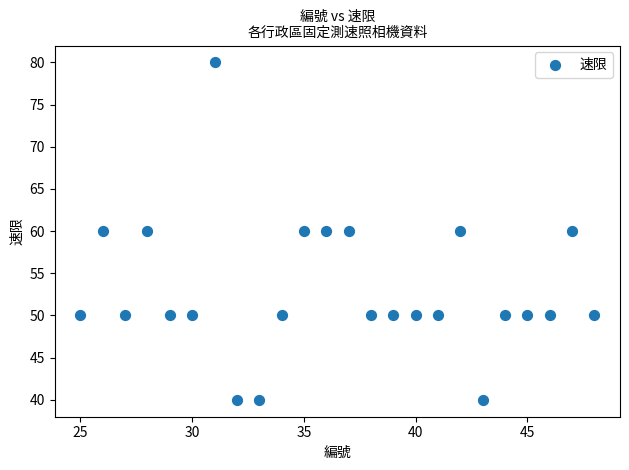

What is the range of Y values (max minus min)?

40